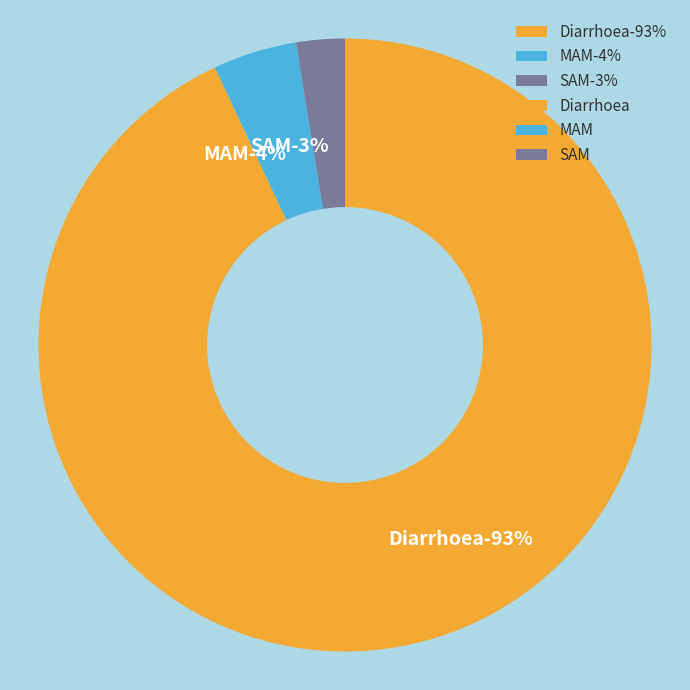

What is the smallest slice in the pie chart?

SAM